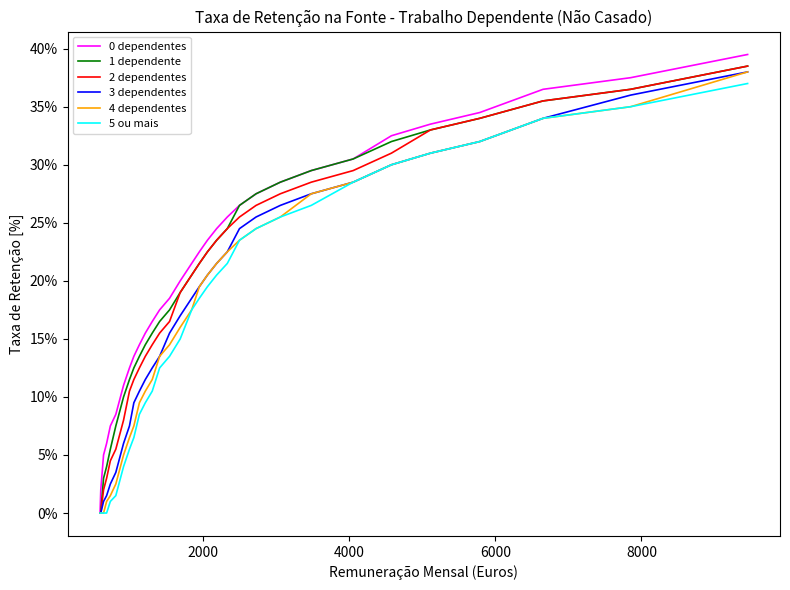

Does the chart display data point markers on the line(s)?

No